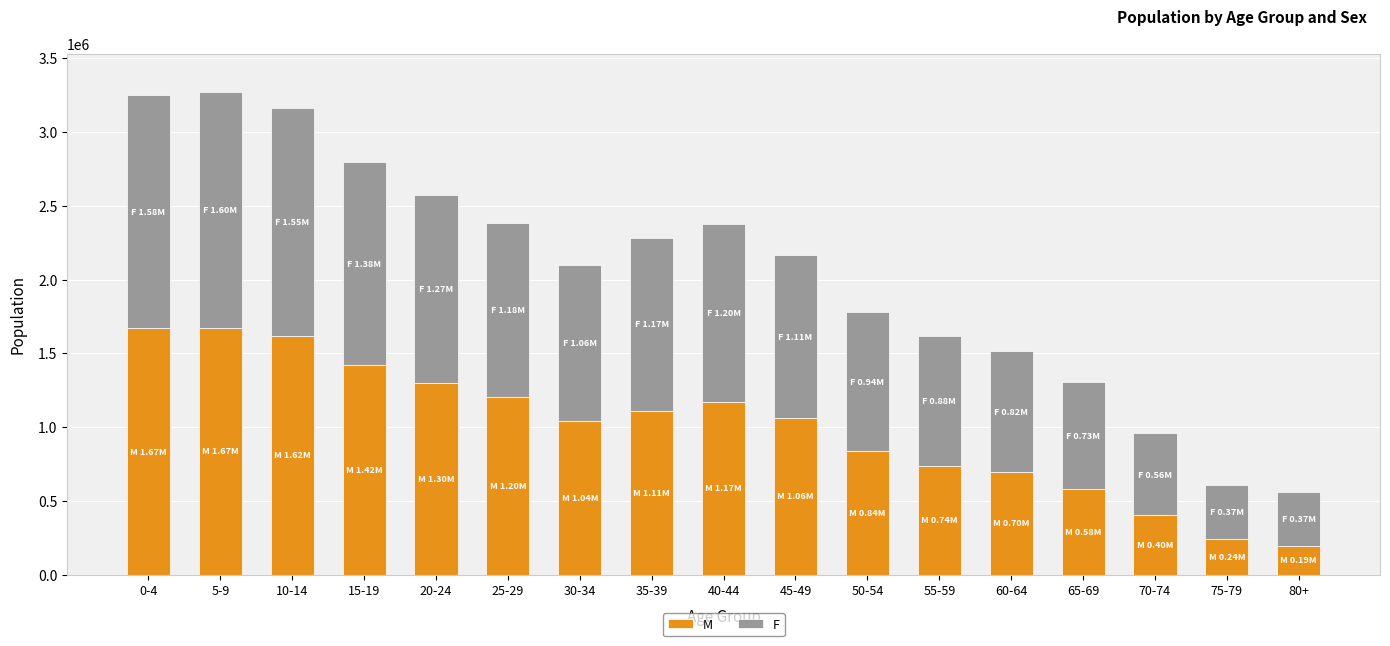

What is the difference between the maximum and minimum values in the M series?

1481688